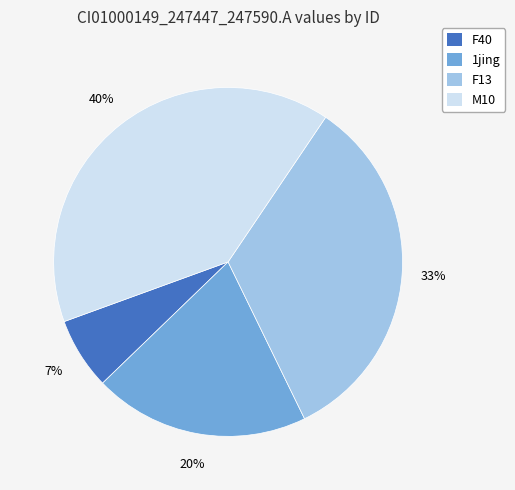

Is there a majority slice in this chart?

No